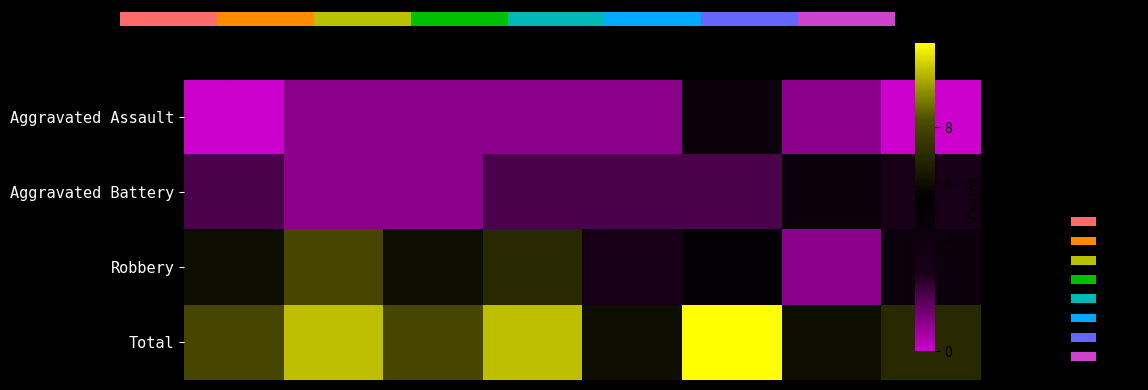

Rank the series at 2020 from highest to lowest value.

Total, Robbery, Aggravated Assault, Aggravated Battery